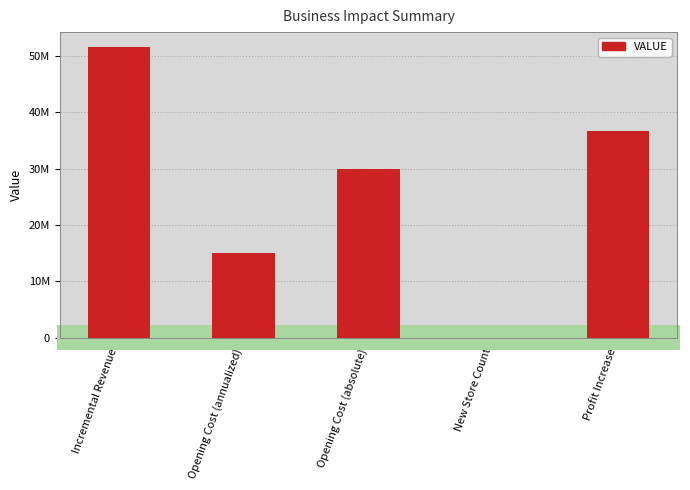

What is the difference between the maximum and minimum values?

51647698.3